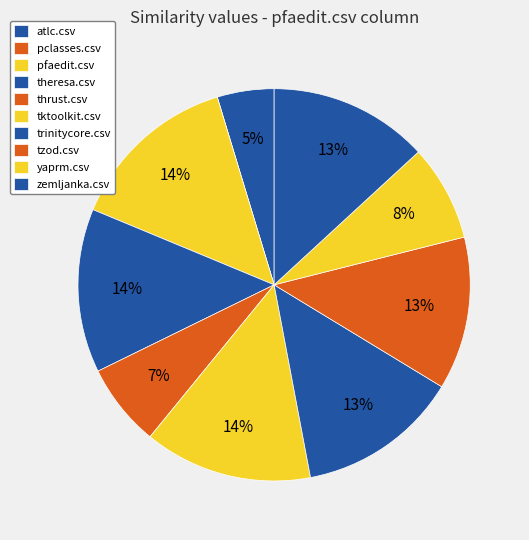

To the nearest percent, what portion does atlc.csv represent?

5%